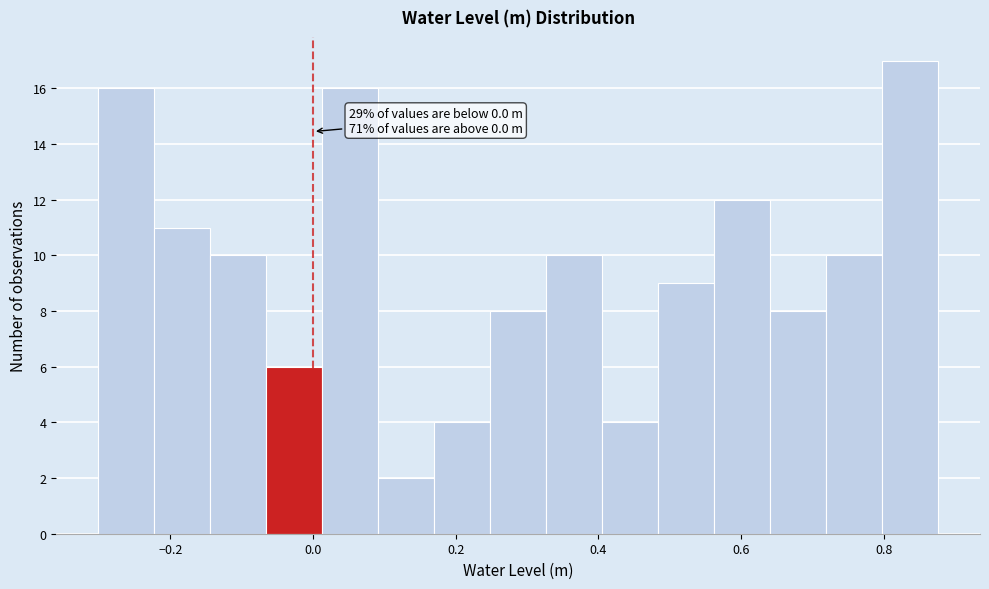

Read against the x-axis, roughly where is the centre of the tallest bar?

0.84